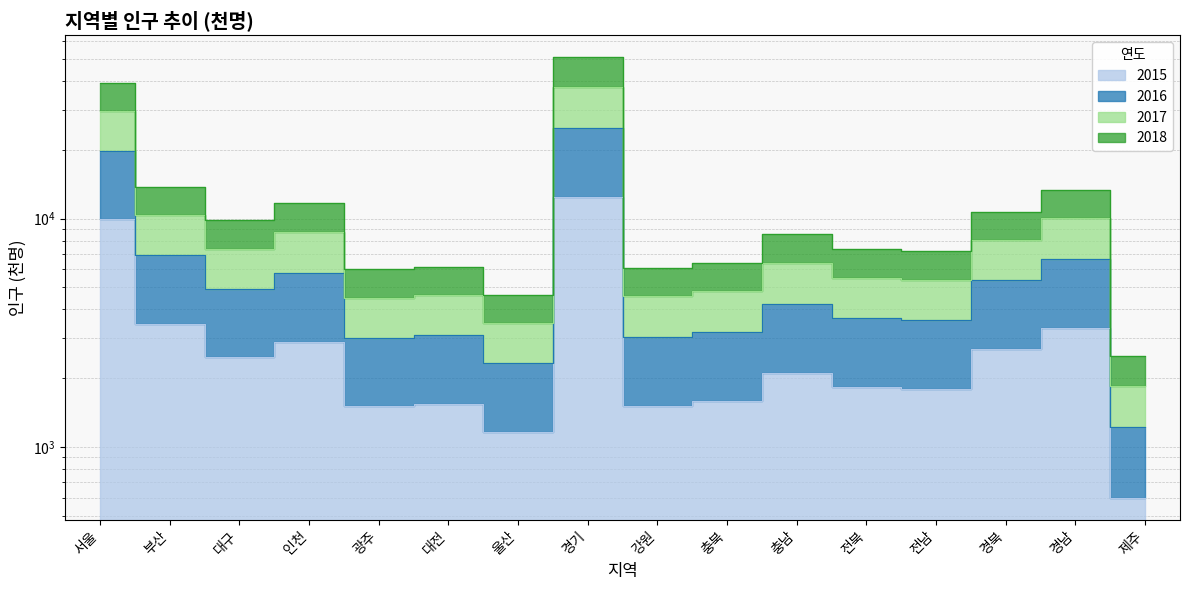

Which series has the largest range (max minus min)?

2017